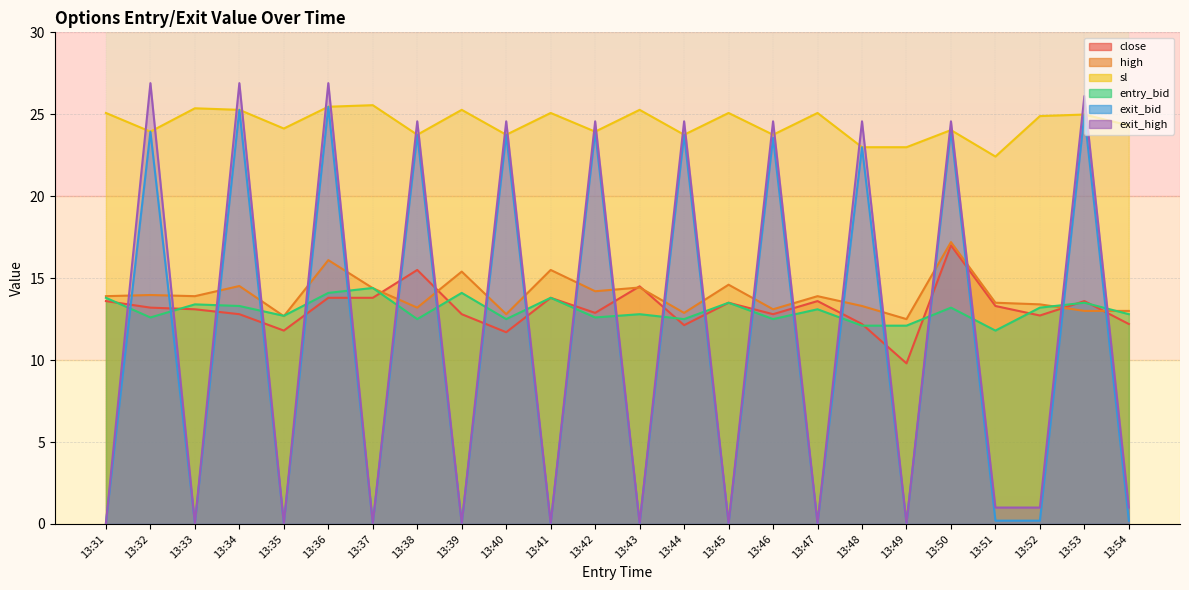

Count the number of categories in the chart.

24